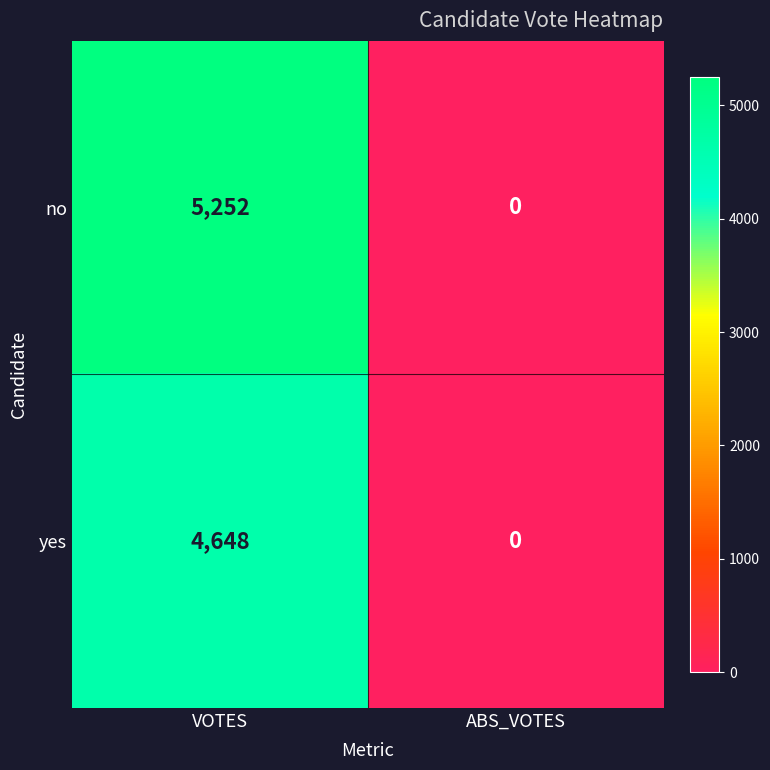

Reading right to left, extract all data points from this chart.

no: 0	5252
yes: 0	4648